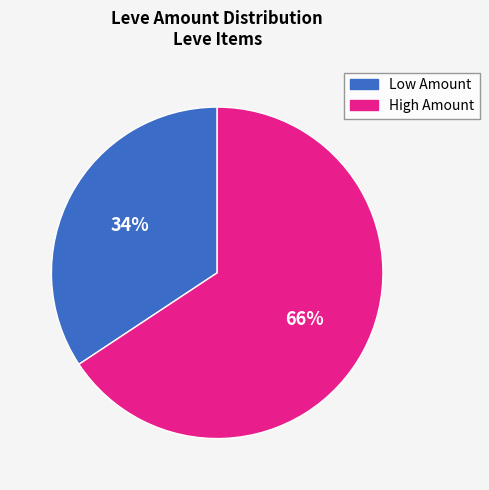

Count the number of slices in the pie.

2